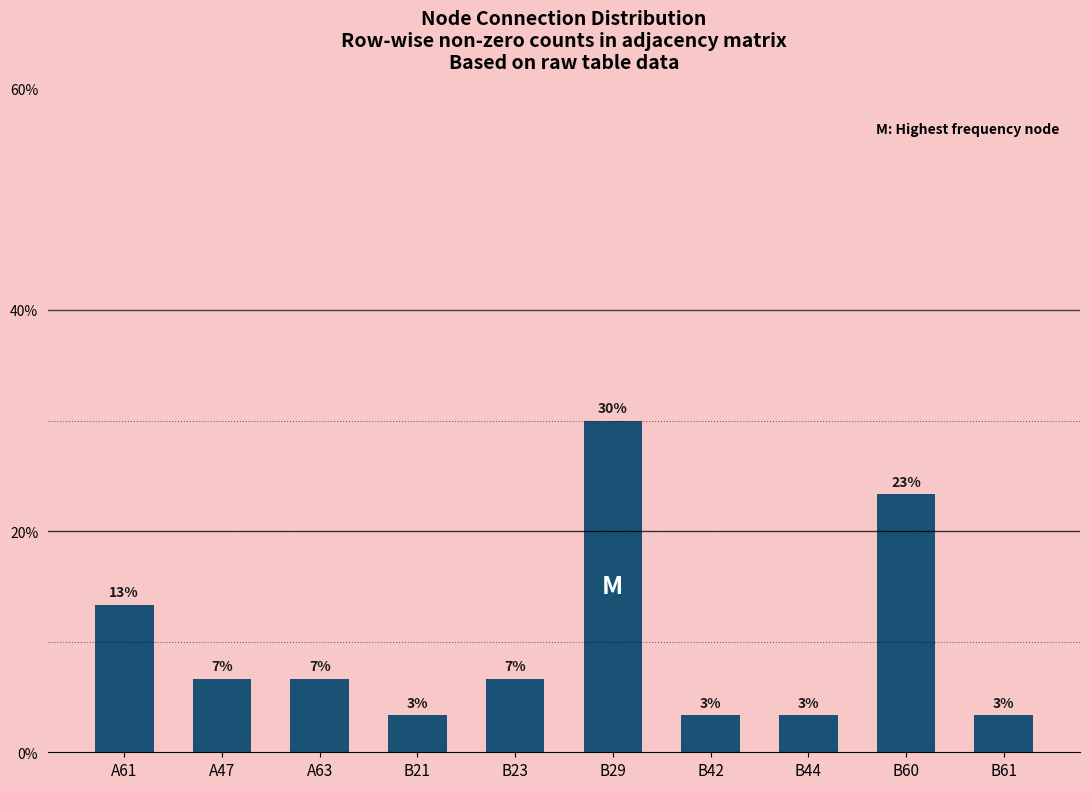

Are the bars grouped side by side (vs. stacked)?

No